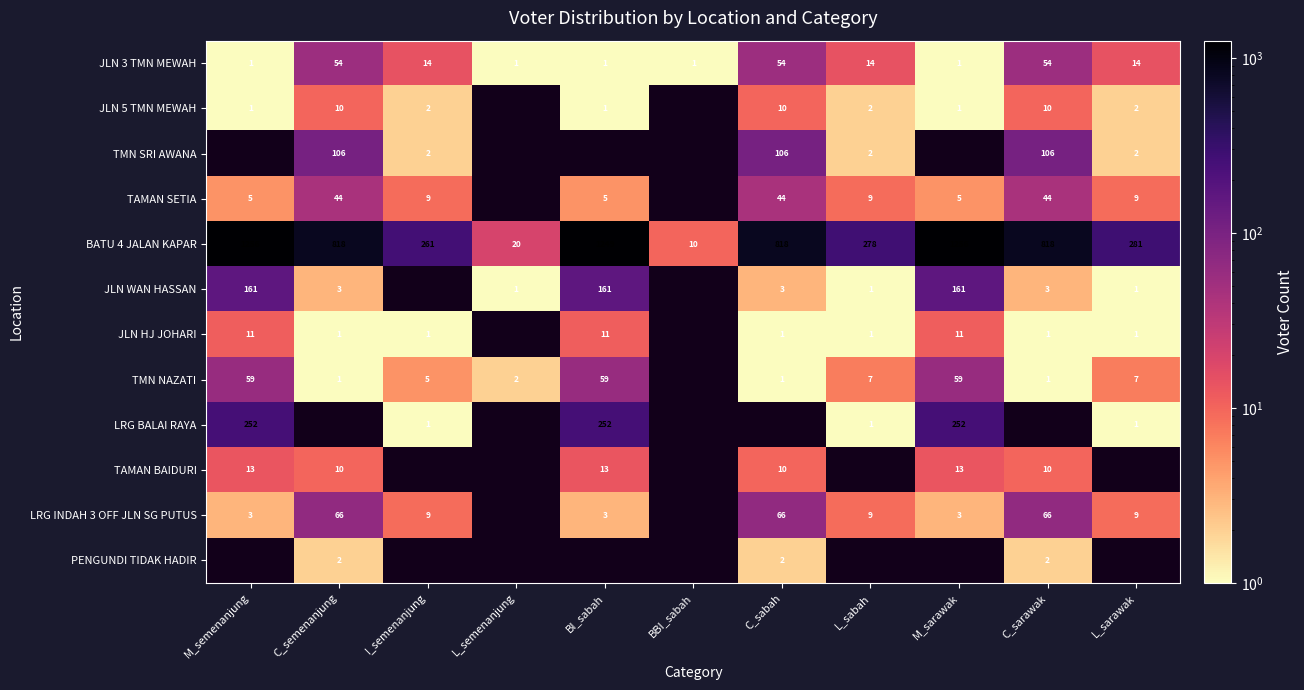

The value of TMN SRI AWANA at C_sabah is 191. True or false?

False